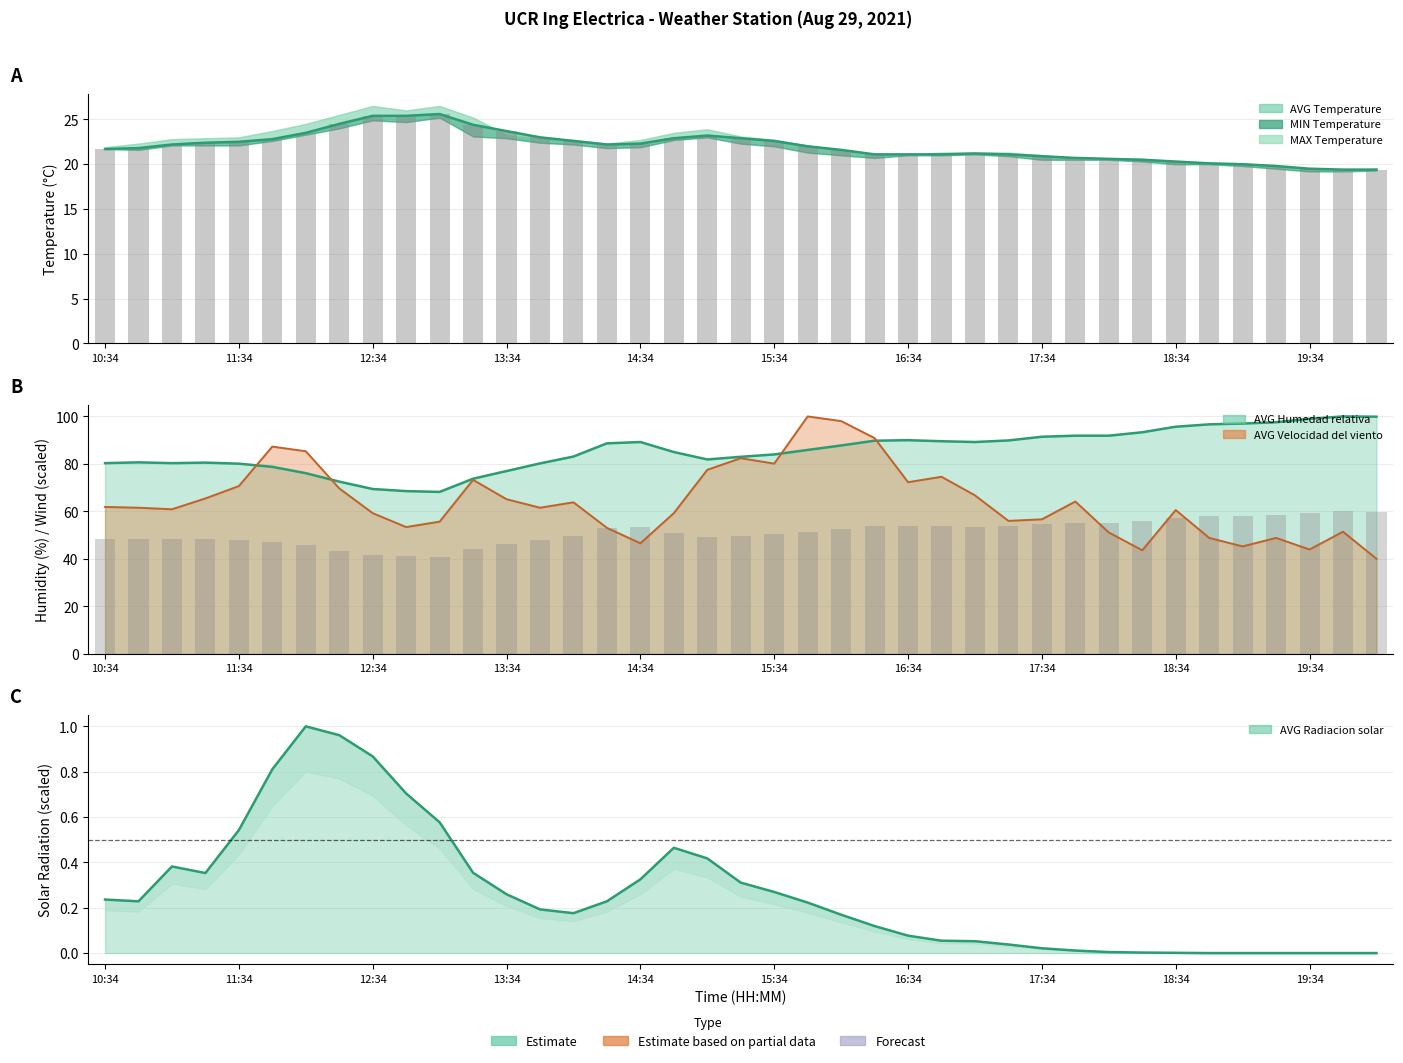

What position from the right is 21?

18